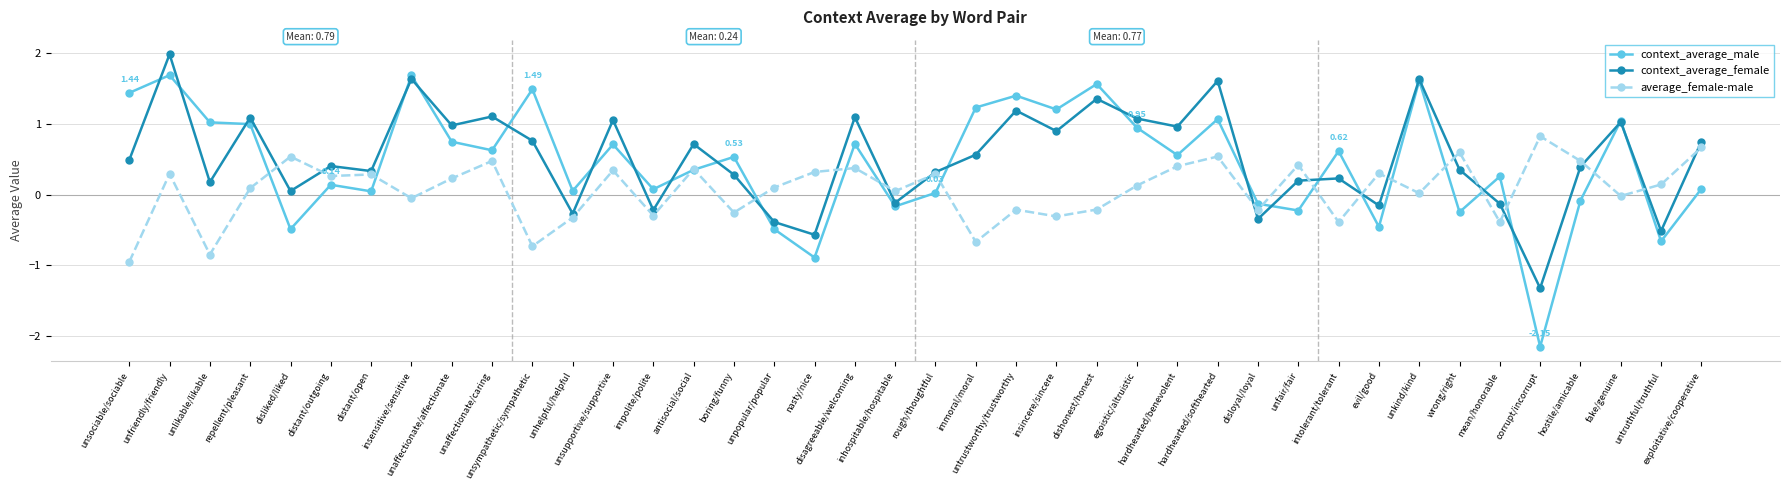

How many categories are shown in the chart?

40